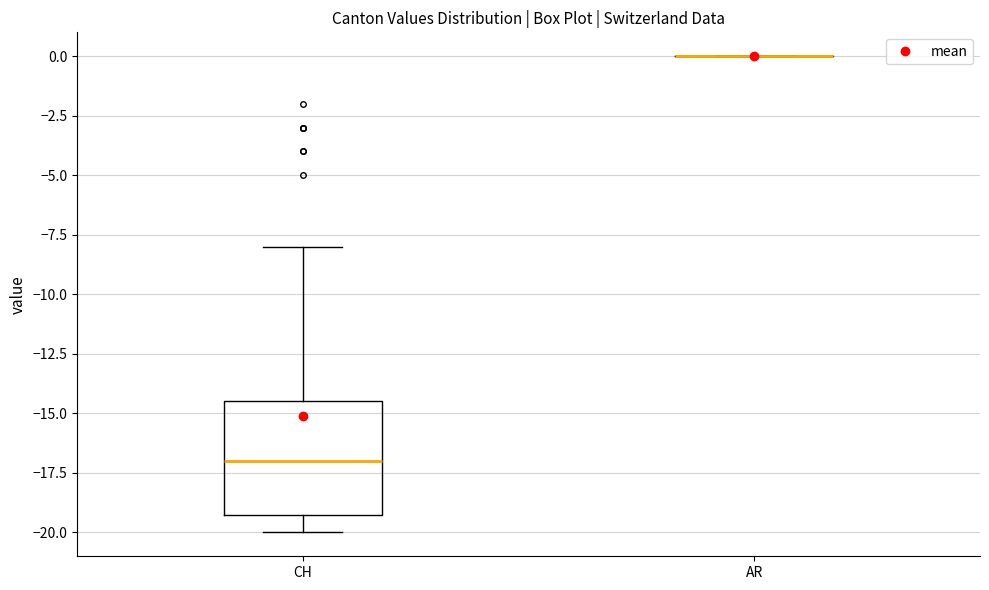

Reading left to right, transcribe this box plot: for each box, give where its median line is, the range the box spans, and where its two whiskers end, as read against the y-axis. The values are not printed on the chart, so give them approximately, as read against the axis.

CH: median -17.0, box -19.0 to -14.5, whiskers -20.0 to -8.0
AR: box collapsed to a line at 0.0, whiskers 0.0 to 0.0